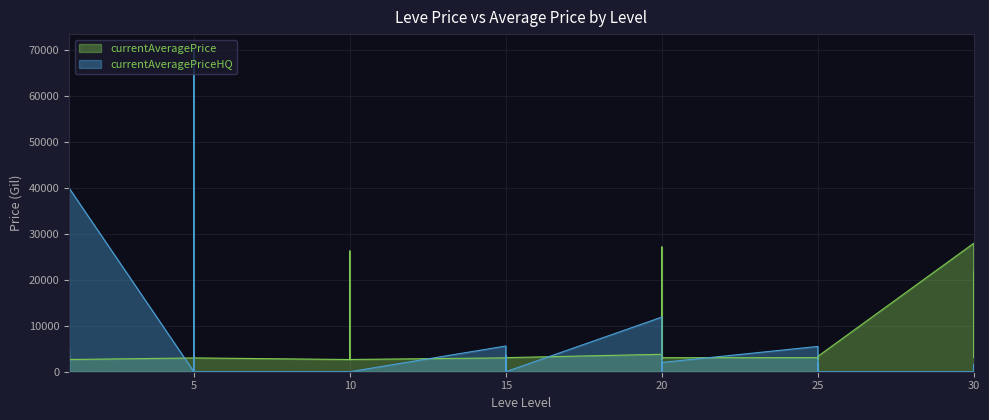

Does the chart display data point markers on the line(s)?

No